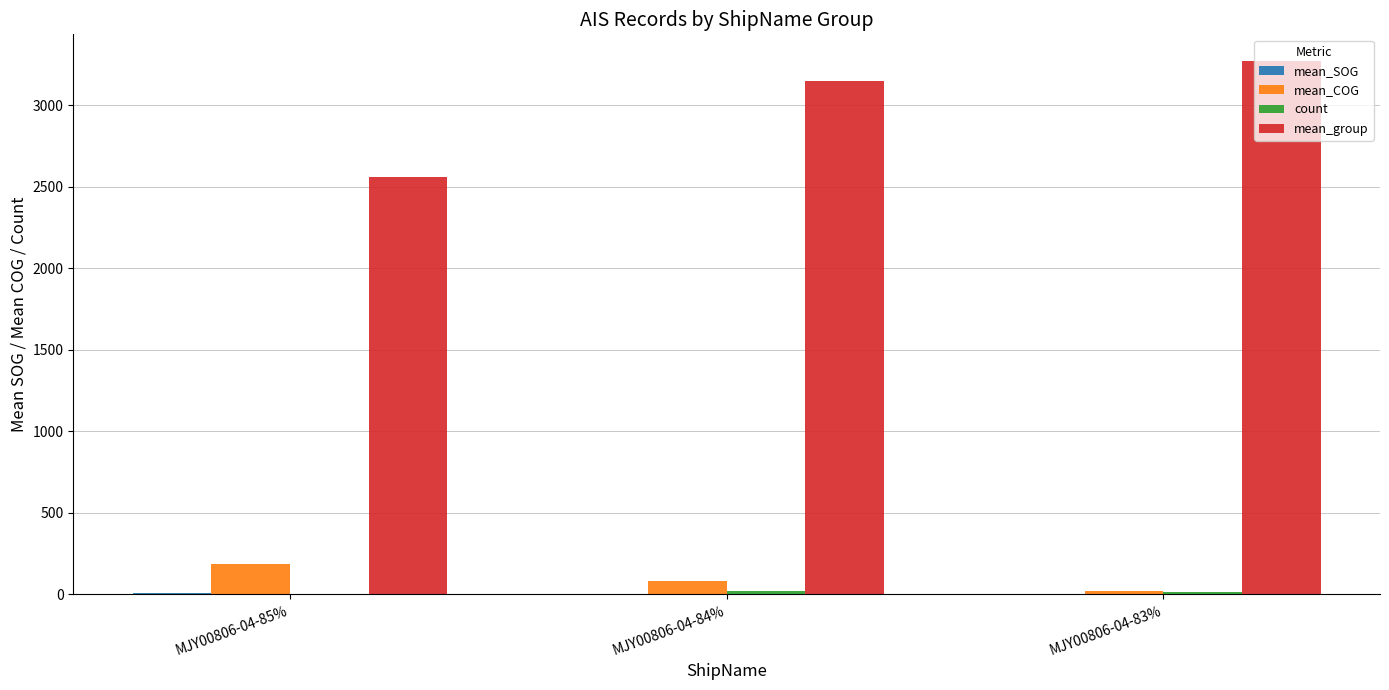

Which series has the largest total across all categories?

mean_group